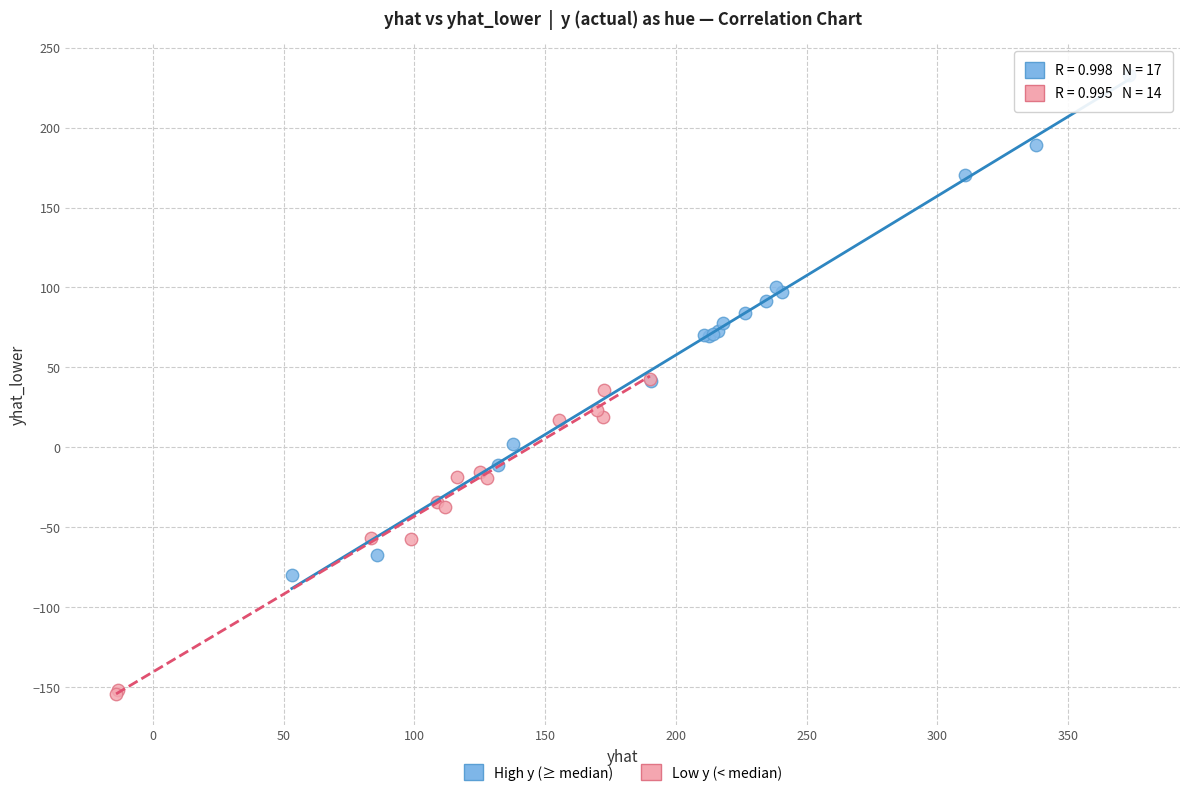

Which series reaches the maximum Y coordinate?

High y (≥ median)